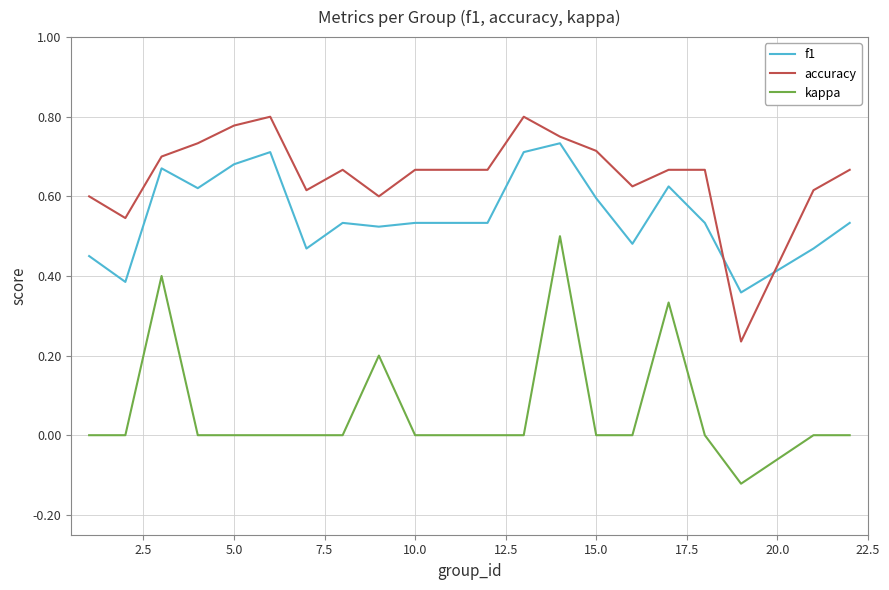

Which series has the widest spread of values?

kappa